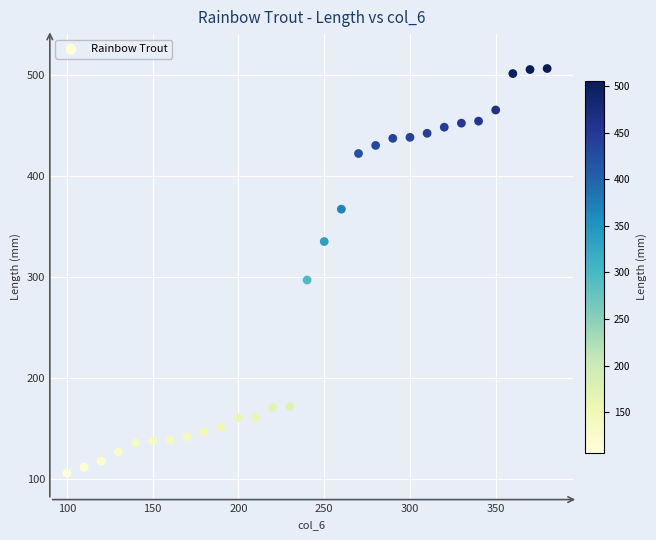

What Y value in the scatter plot is closest to 306?

297